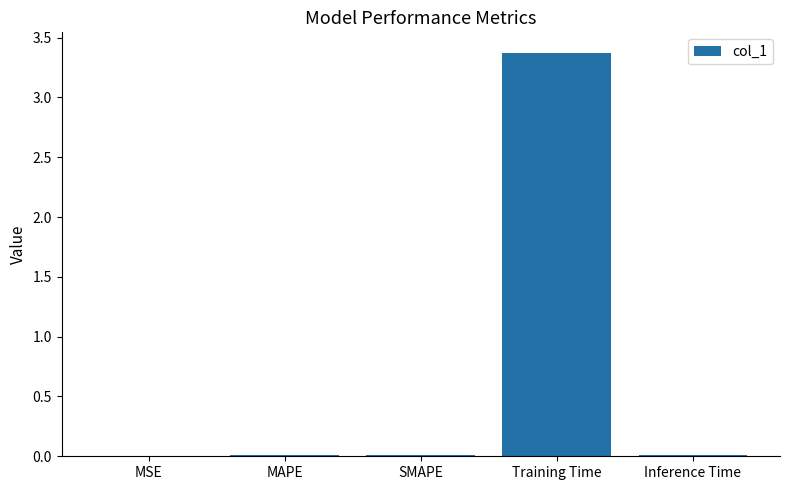

The value at SMAPE is 0.0. True or false?

True